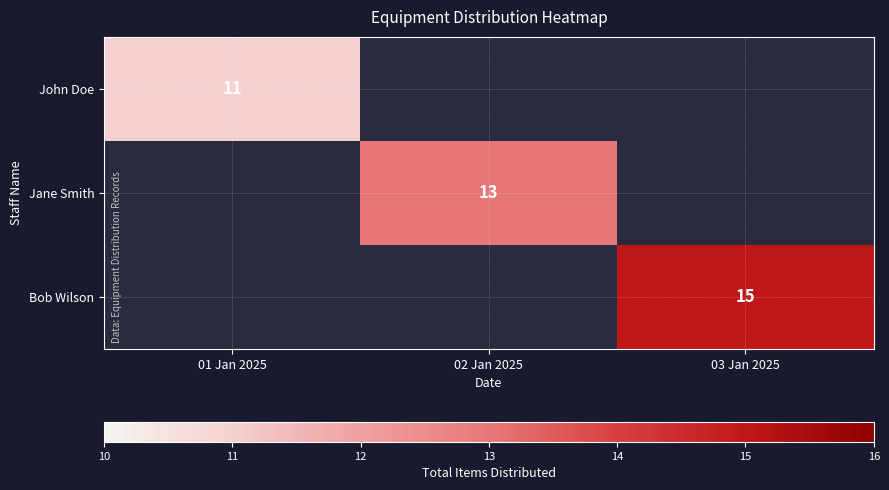

Is it true that Jane Smith equals 13 at 02 Jan 2025?

True